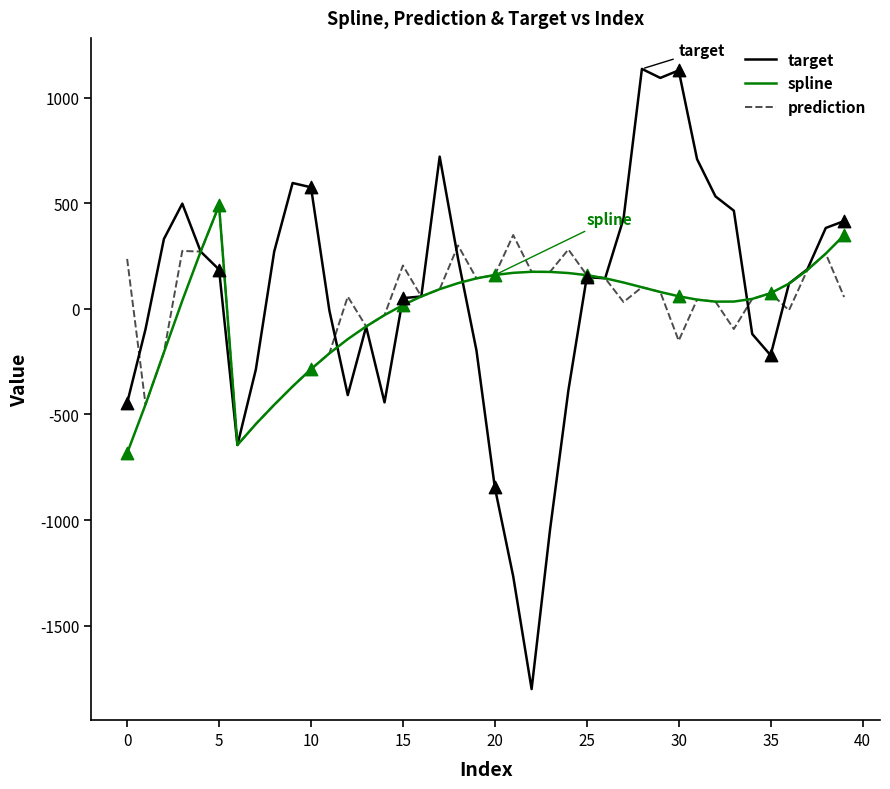

What is the greatest value displayed?

1135.8